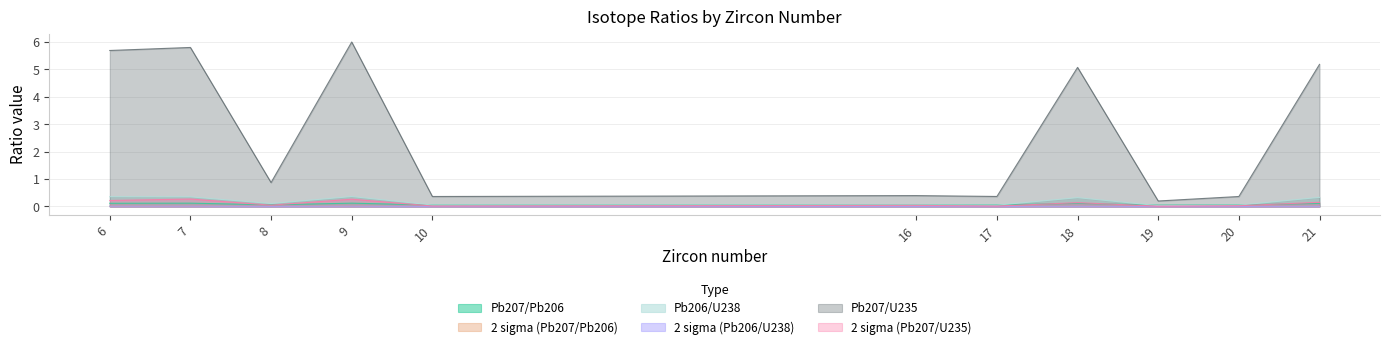

Reading right to left, extract all data points from this chart.

Pb207/Pb206: 21=0.1	20=0.1	19=0.0	18=0.1	17=0.1	16=0.1	10=0.1	9=0.1	8=0.1	7=0.1	6=0.1
2 sigma (Pb207/Pb206): 21=0.0	20=0.0	19=0.0	18=0.0	17=0.0	16=0.0	10=0.0	9=0.0	8=0.0	7=0.0	6=0.0
Pb206/U238: 21=0.3	20=0.0	19=0.0	18=0.3	17=0.0	16=0.1	10=0.1	9=0.4	8=0.1	7=0.4	6=0.4
2 sigma (Pb206/U238): 21=0.0	20=0.0	19=0.0	18=0.0	17=0.0	16=0.0	10=0.0	9=0.0	8=0.0	7=0.0	6=0.0
Pb207/U235: 21=5.2	20=0.4	19=0.2	18=5.1	17=0.4	16=0.4	10=0.4	9=6.0	8=0.9	7=5.8	6=5.7
2 sigma (Pb207/U235): 21=0.2	20=0.0	19=0.0	18=0.1	17=0.0	16=0.0	10=0.0	9=0.3	8=0.0	7=0.3	6=0.2